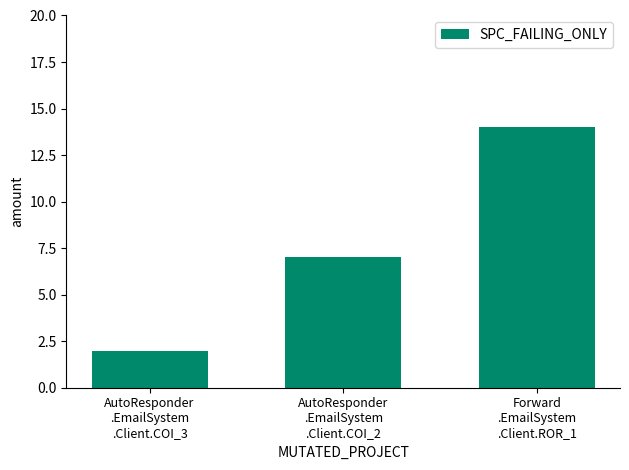

What is the change in value from AutoResponder
.EmailSystem
.Client.COI_2 to Forward
.EmailSystem
.Client.ROR_1?

+7